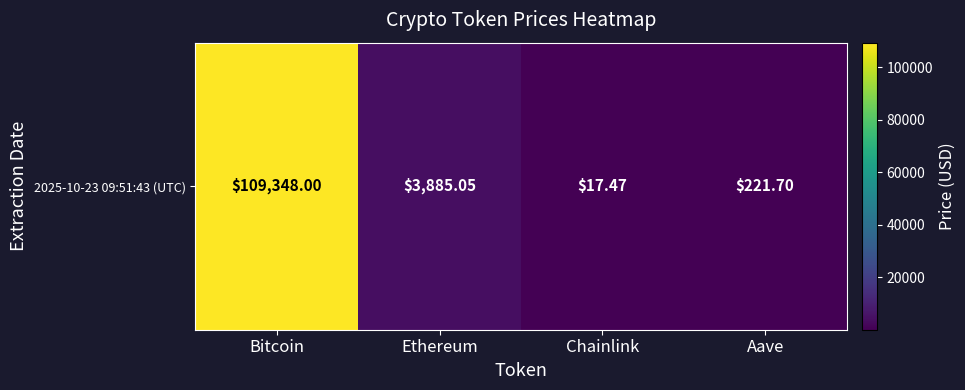

Where does the data first go above 3885?

Bitcoin